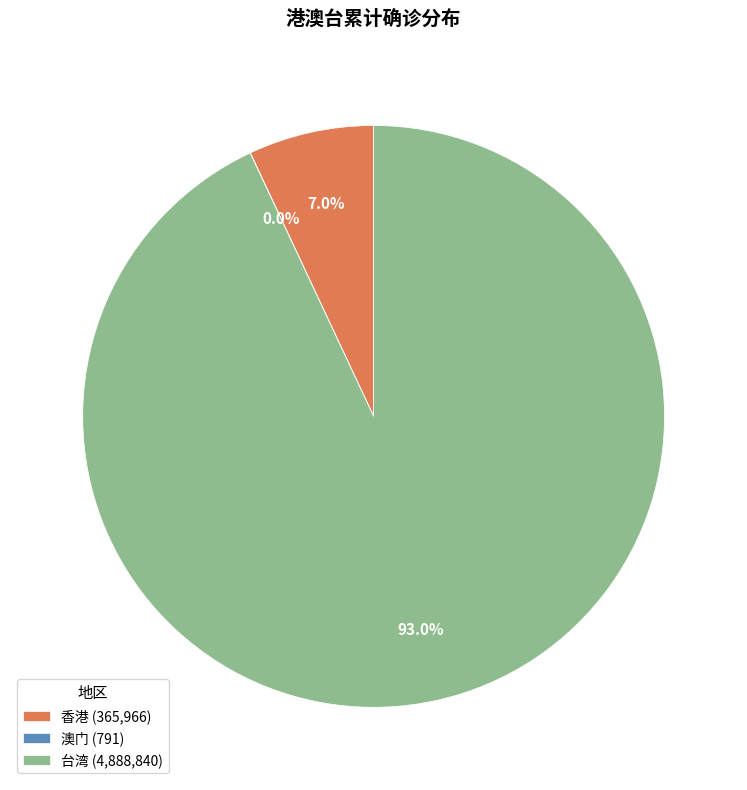

The 香港 slice represents 7% of the pie. True or false?

True